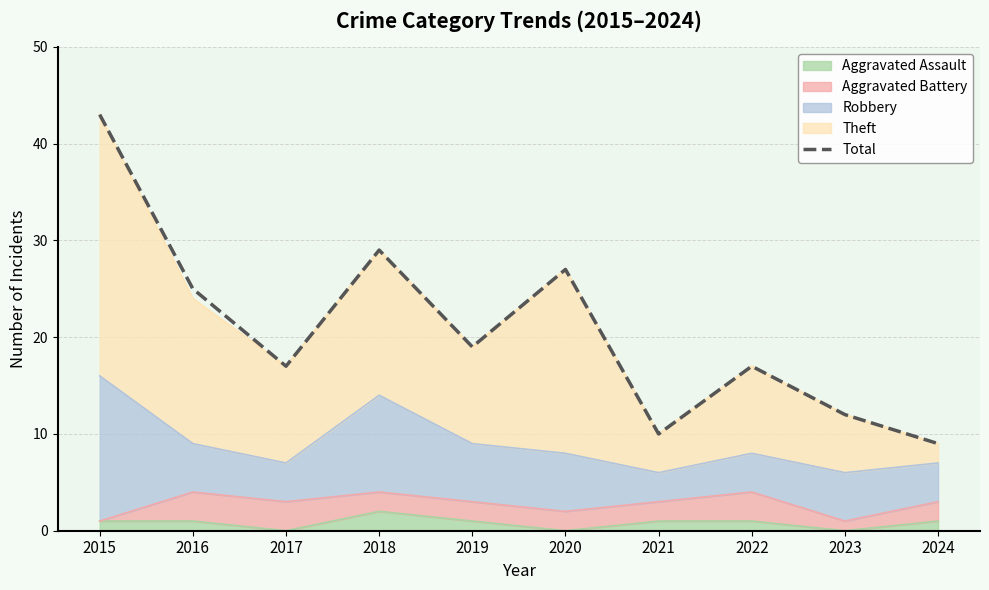

What is the maximum value shown in the chart?

43